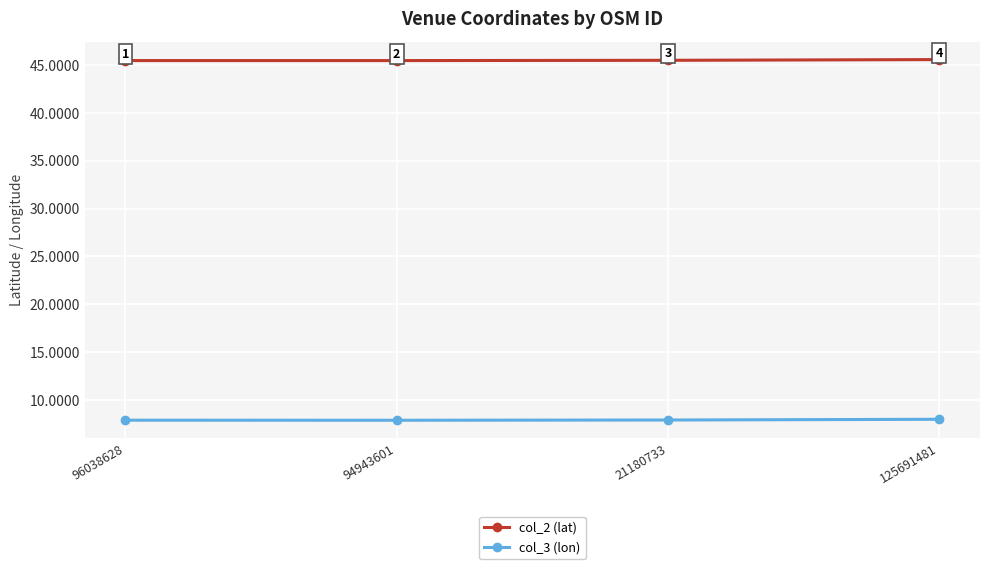

What is the spread (max minus min) of values at 96038628?

37.6